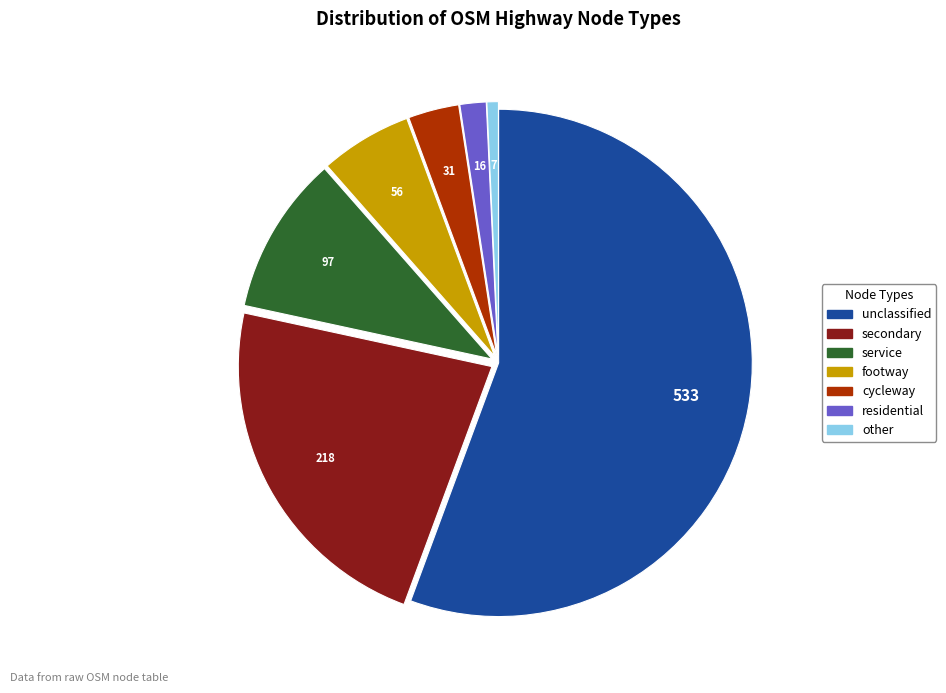

Which category has the biggest portion of the pie?

unclassified